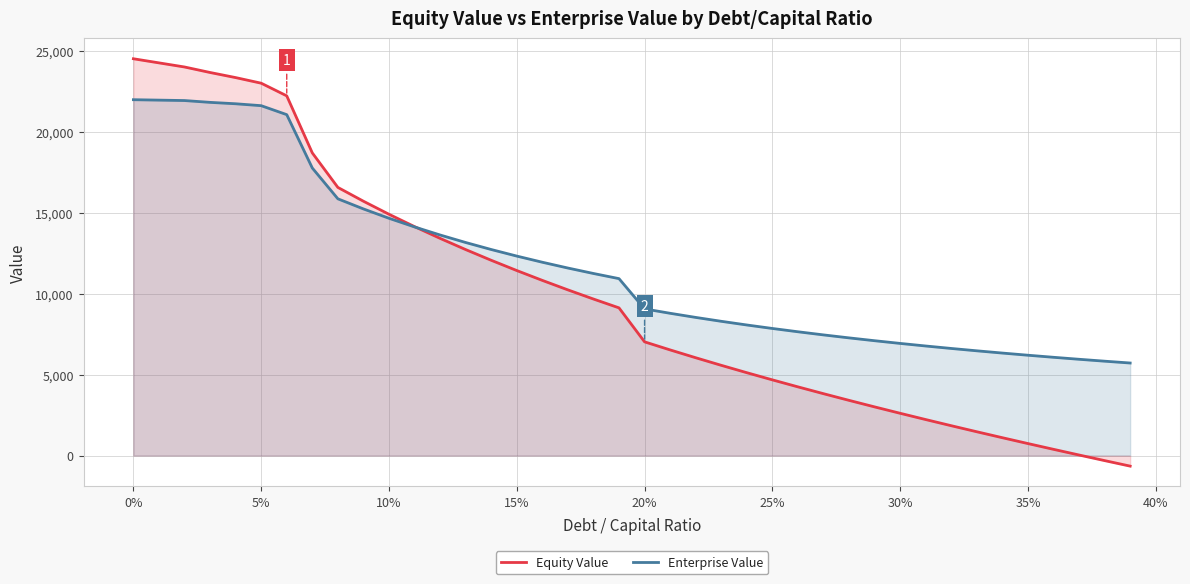

Which series has the largest total across all categories?

Enterprise Value